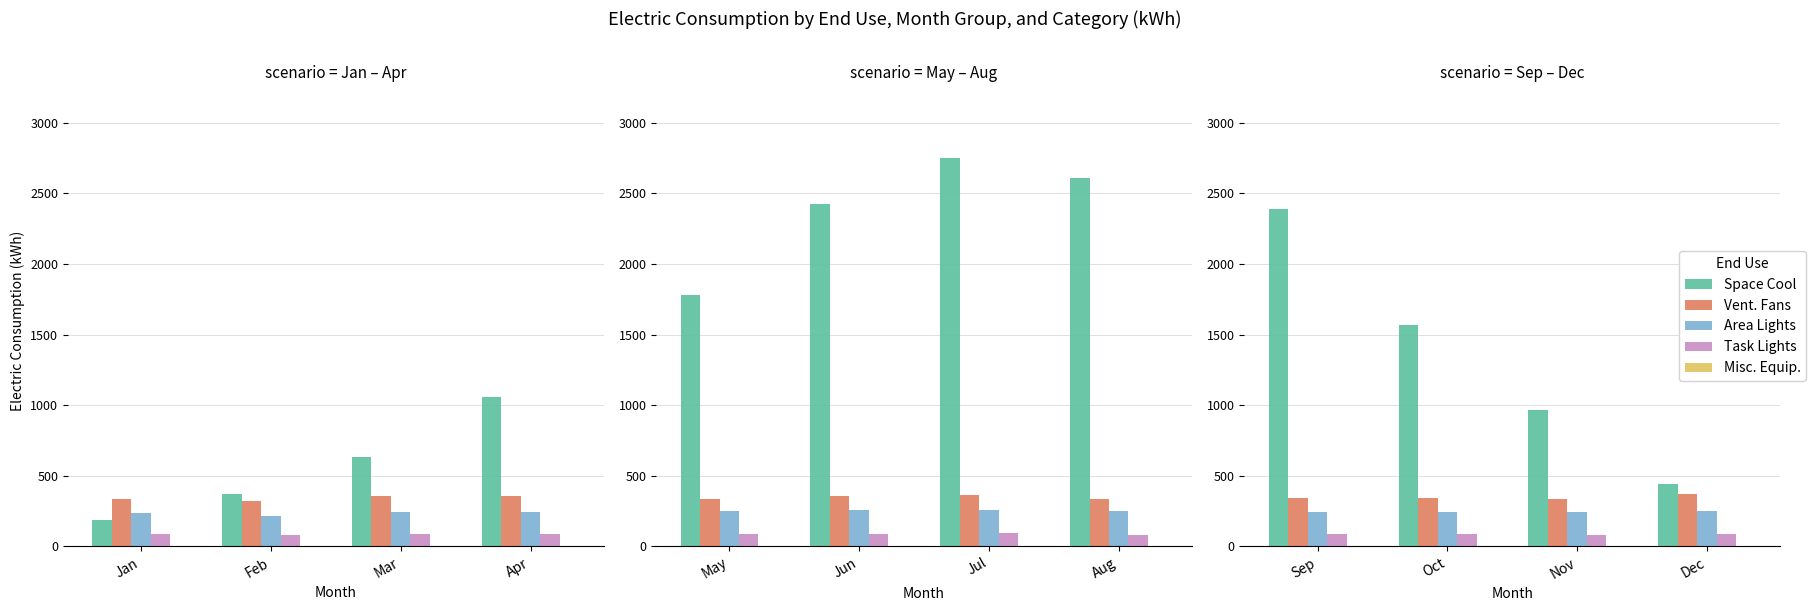

How many values in the Task Lights series are below 90?

2